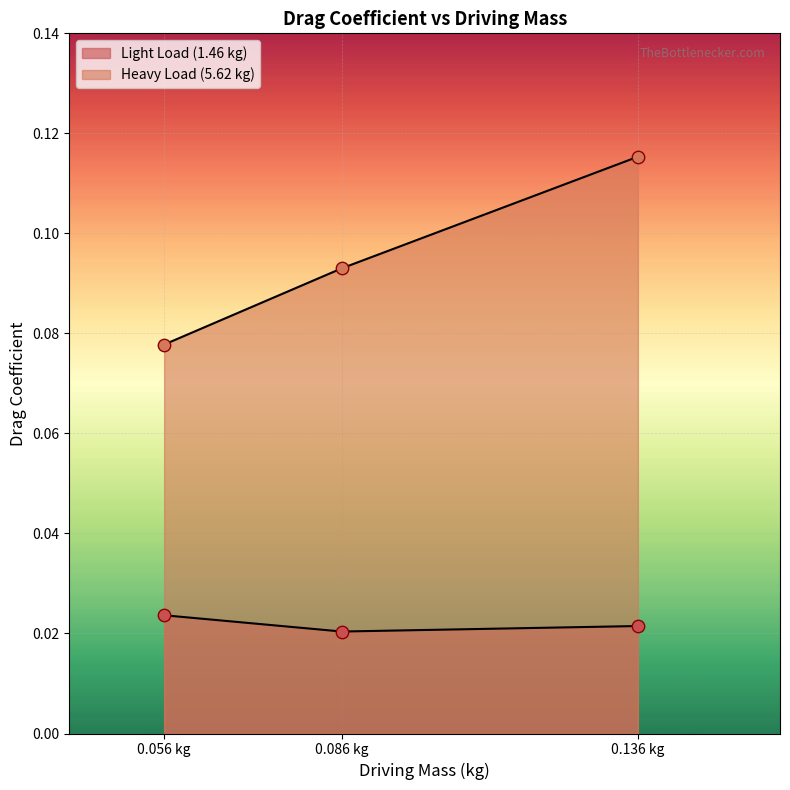

Which series has the widest spread of Y values?

Heavy Load (5.62 kg)